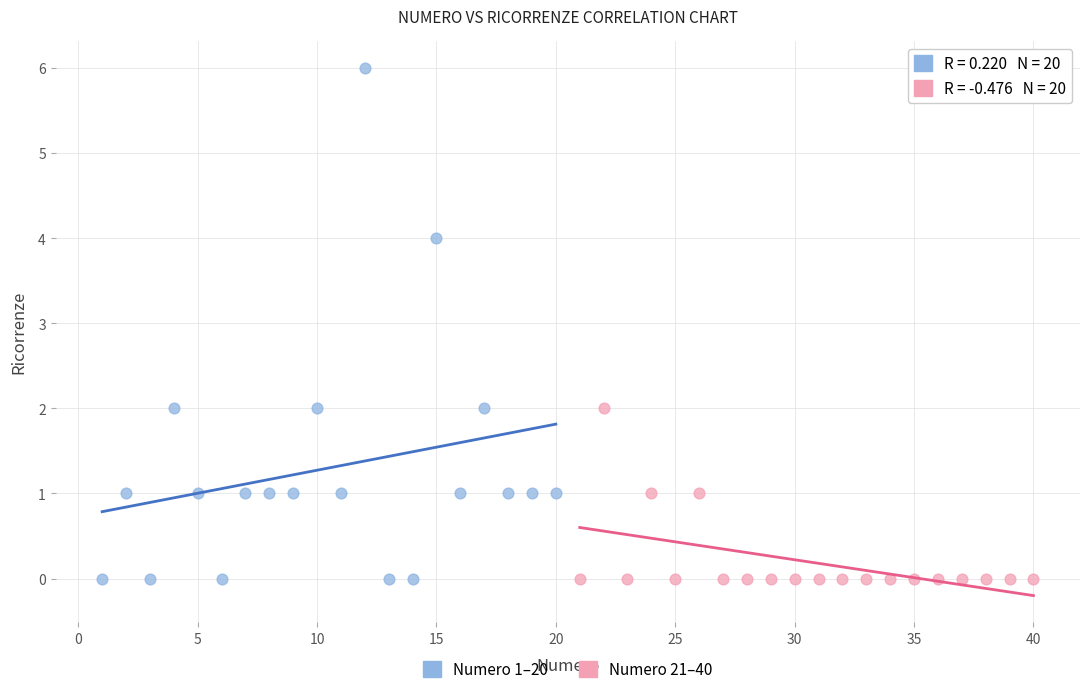

Which series has the widest spread of Y values?

Numero 1–20